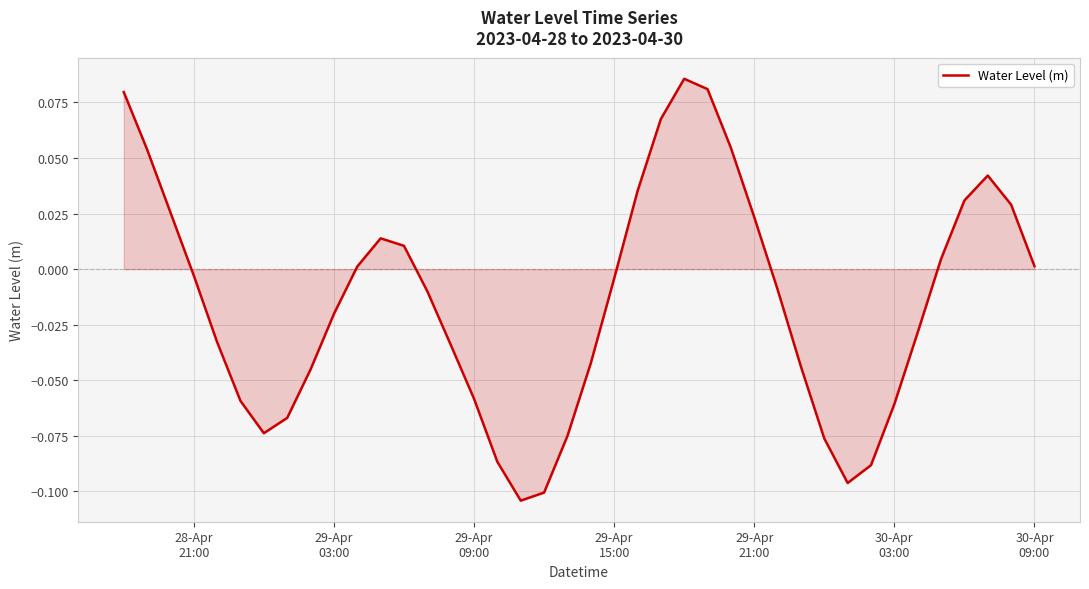

Reading right to left, transcribe all the data shown in this chart.

0.0	0.0	0.0	0.0	0.0	-0.0	-0.1	-0.1	-0.1	-0.1	-0.0	-0.0	0.0	0.1	0.1	0.1	0.1	0.0	-0.0	-0.0	-0.1	-0.1	-0.1	-0.1	-0.1	-0.0	-0.0	0.0	0.0	0.0	-0.0	-0.0	-0.1	-0.1	-0.1	-0.0	-0.0	0.0	0.1	0.1